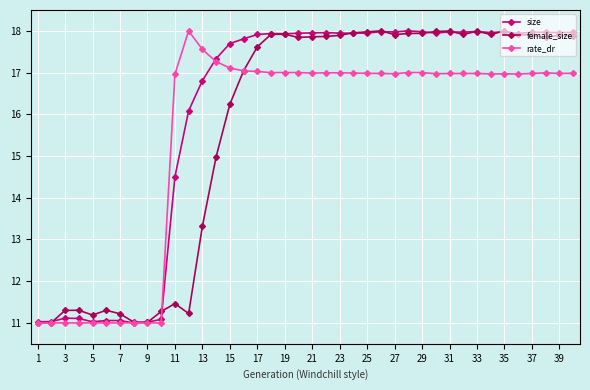

How many values in the female_size series are below 17?

15